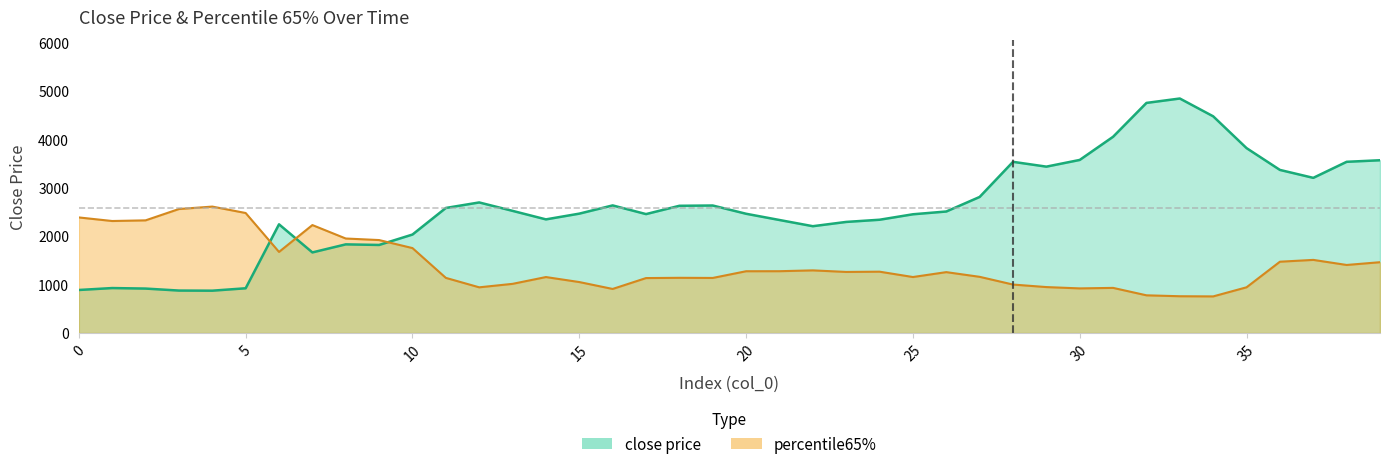

Reading right to left, extract all data points from this chart.

close price: 3566.4	3534.1	3202.9	3366.5	3816.7	4473.0	4840.8	4749.9	4051.2	3572.8	3434.4	3533.7	2808.8	2508.3	2451.0	2338.3	2293.1	2204.9	2332.9	2461.6	2632.0	2626.2	2454.9	2634.1	2464.3	2345.7	2521.5	2695.3	2581.4	2032.7	1817.7	1829.9	1663.7	2243.7	923.5	873.8	876.3	917.4	927.9	888.2
percentile65%: 1461.6	1404.6	1509.4	1471.8	943.7	755.7	759.0	778.1	931.5	921.0	948.3	1000.3	1159.8	1256.7	1155.6	1266.1	1260.8	1292.9	1275.9	1275.2	1136.7	1139.4	1134.2	909.5	1051.9	1155.1	1014.8	943.2	1138.2	1753.2	1918.8	1950.7	2228.3	1673.7	2477.3	2609.8	2559.5	2325.5	2312.0	2385.7